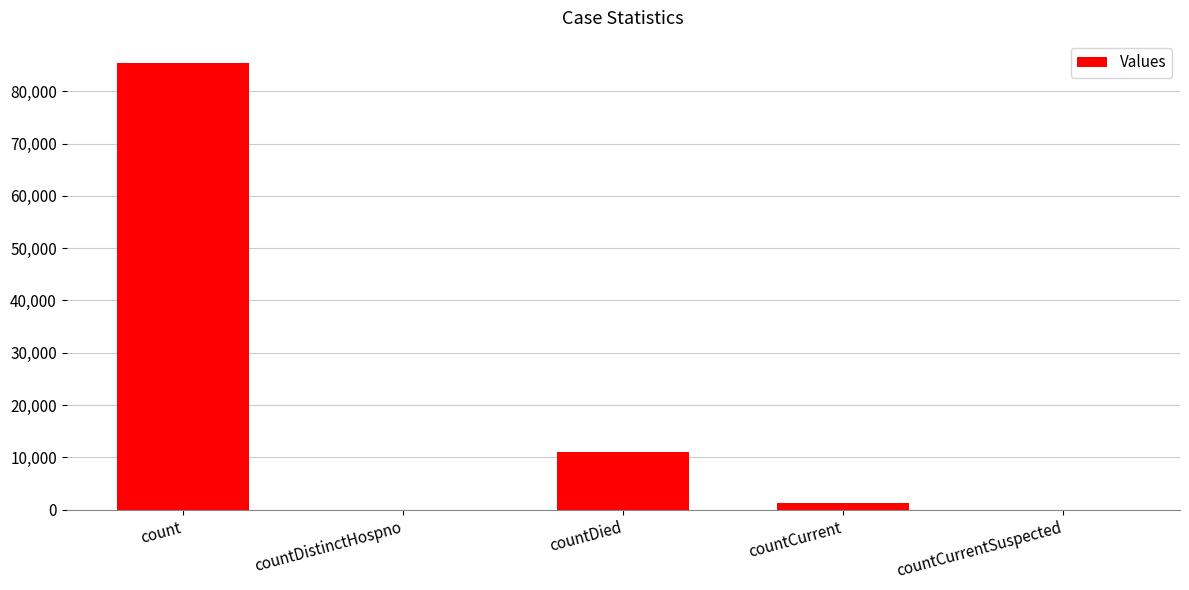

Between countCurrentSuspected and count, which is larger?

count